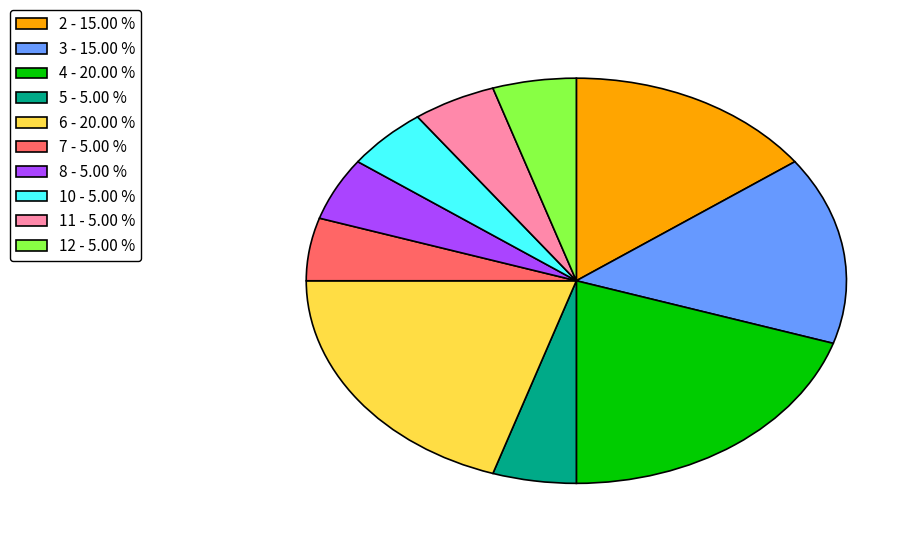

Is there any slice that represents more than half of the pie?

No